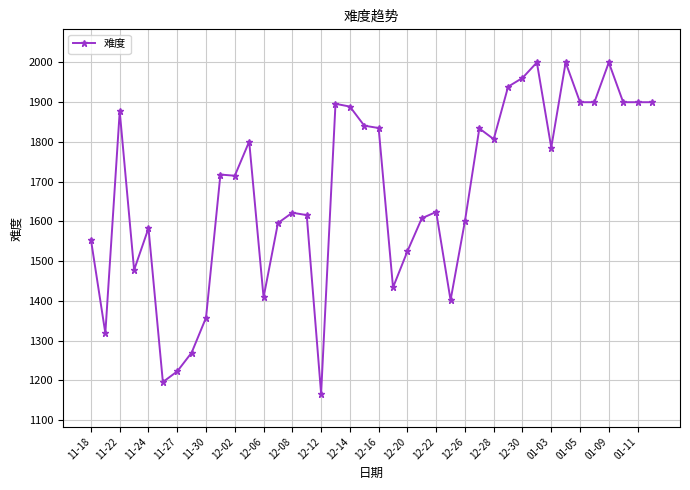

What is the value of the 16th point from the left?

1616